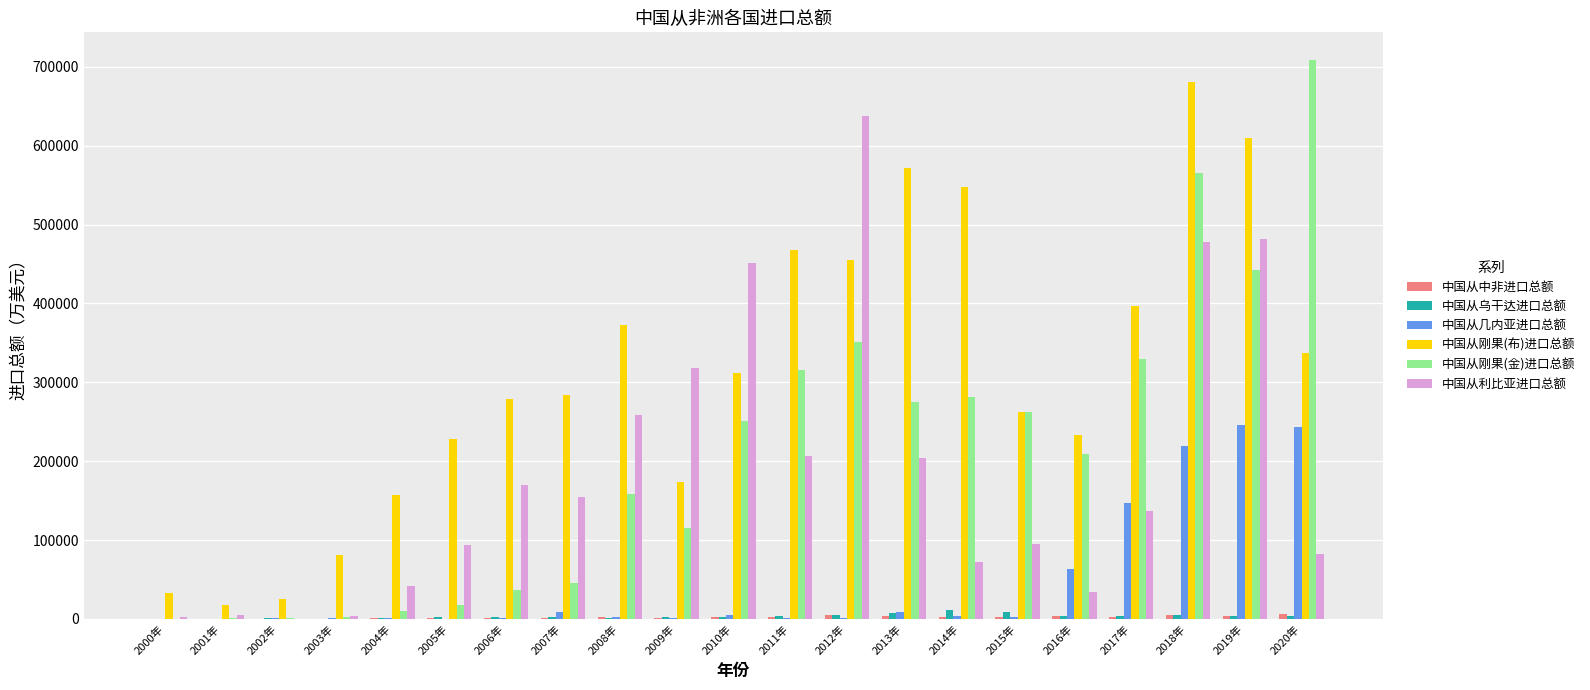

Which category has the highest value in the 中国从刚果(金)进口总额 series?

2020年